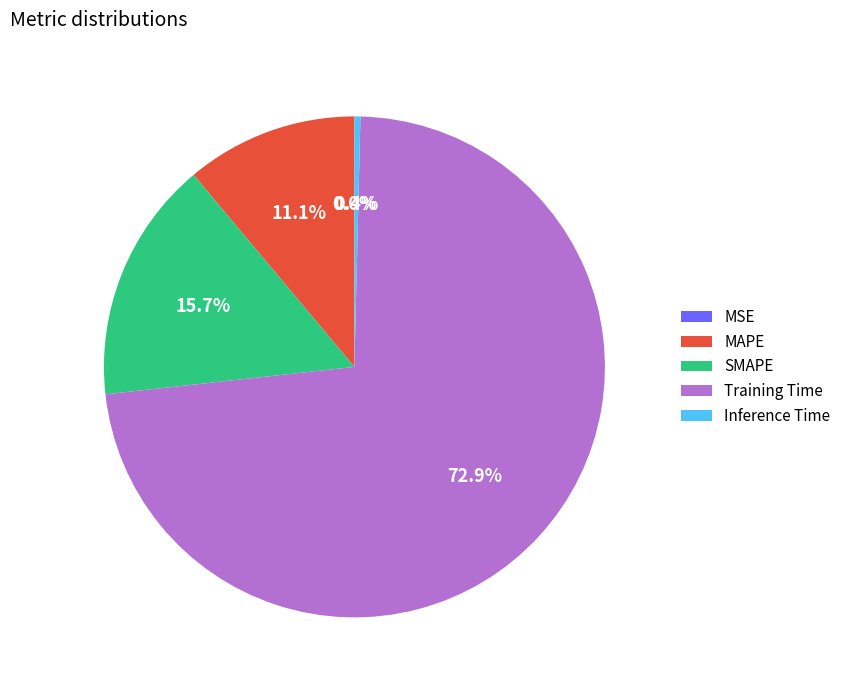

To the nearest percent, what percentage of the pie is Training Time?

73%